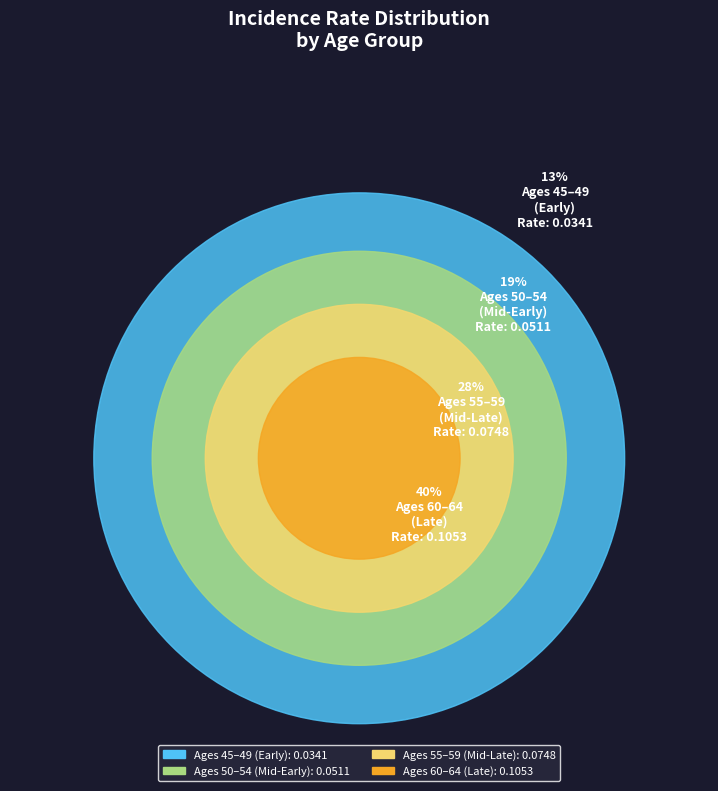

The Age 47 slice represents 12% of the pie. True or false?

False